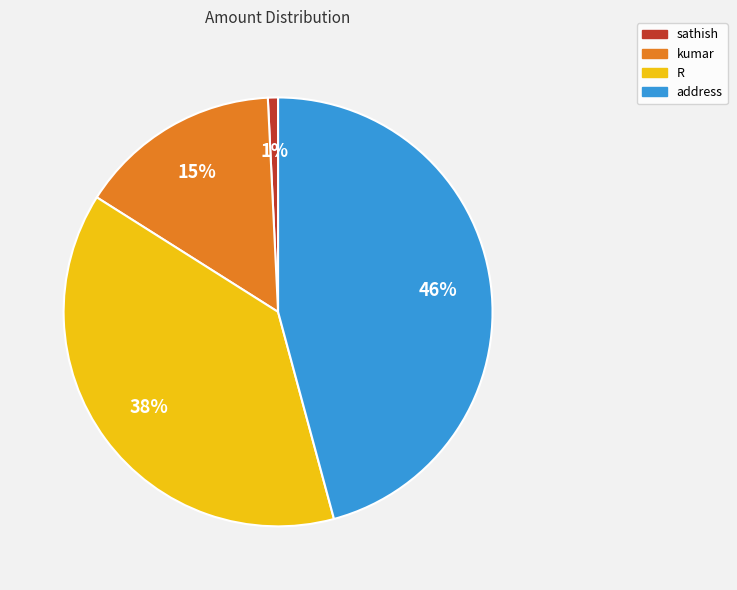

Rank the categories by value from lowest to highest.

sathish, kumar, R, address